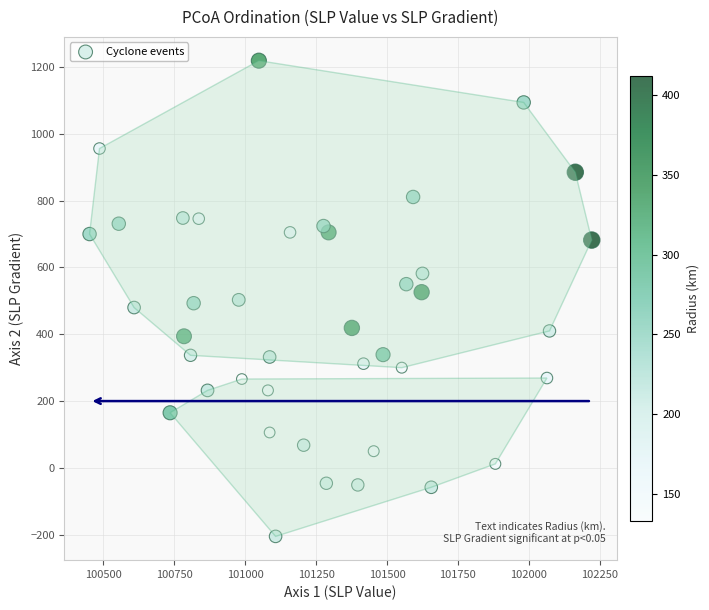

What is the range of Y values (max minus min)?

1424